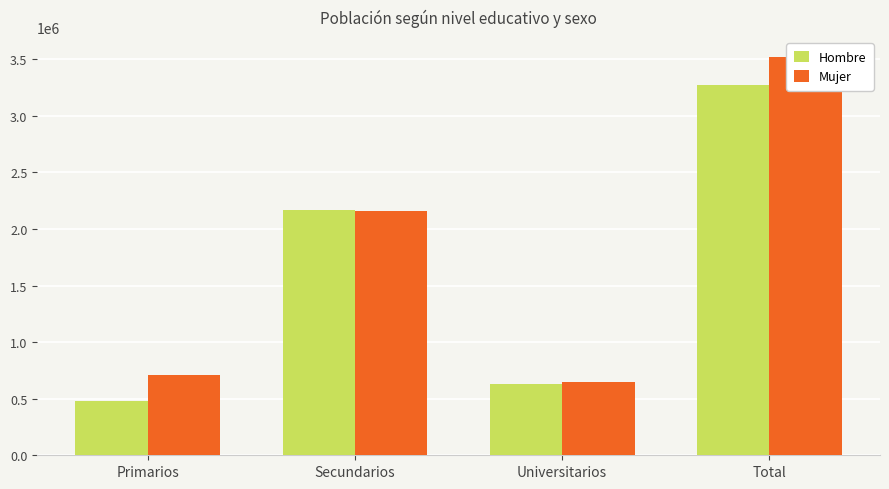

What is the label of the 3rd bar from the left?

Universitarios